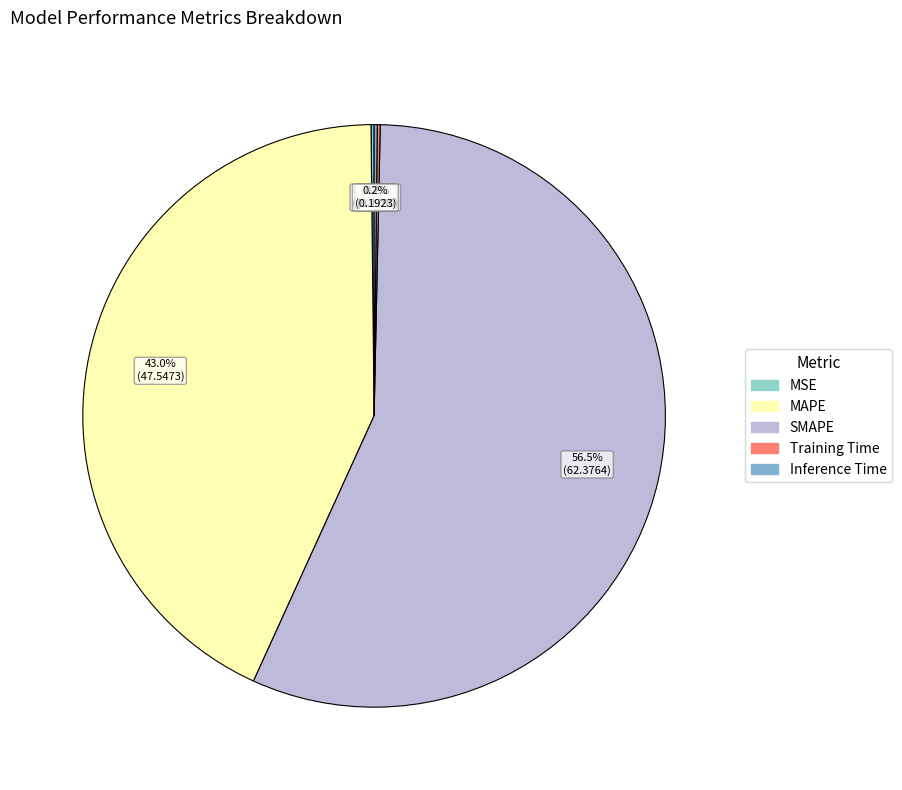

How much of the chart is everything except Training Time?

99.8%